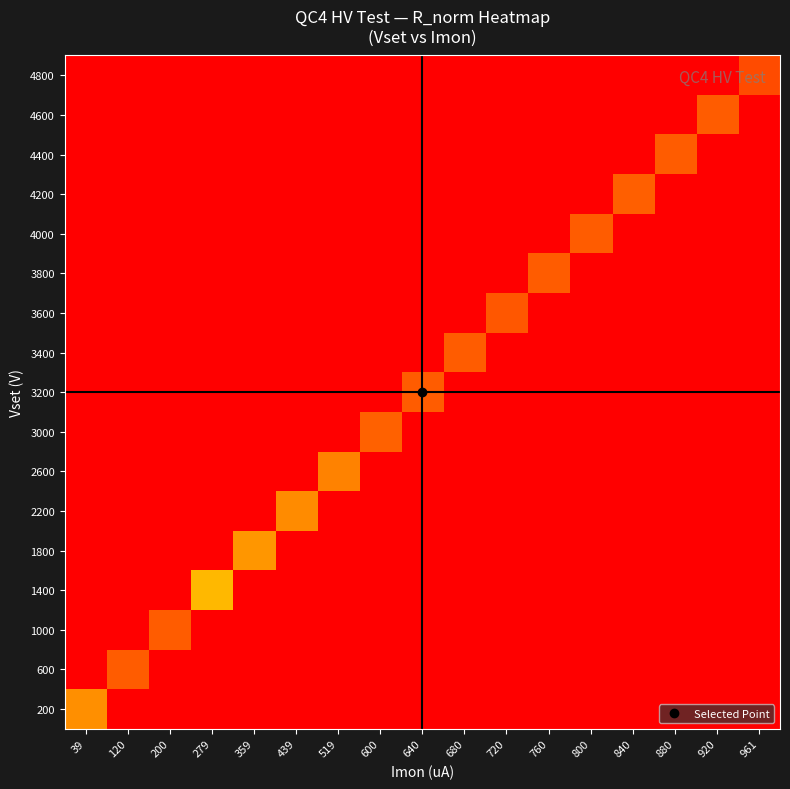

At how many categories does at least one series exceed 18?

1